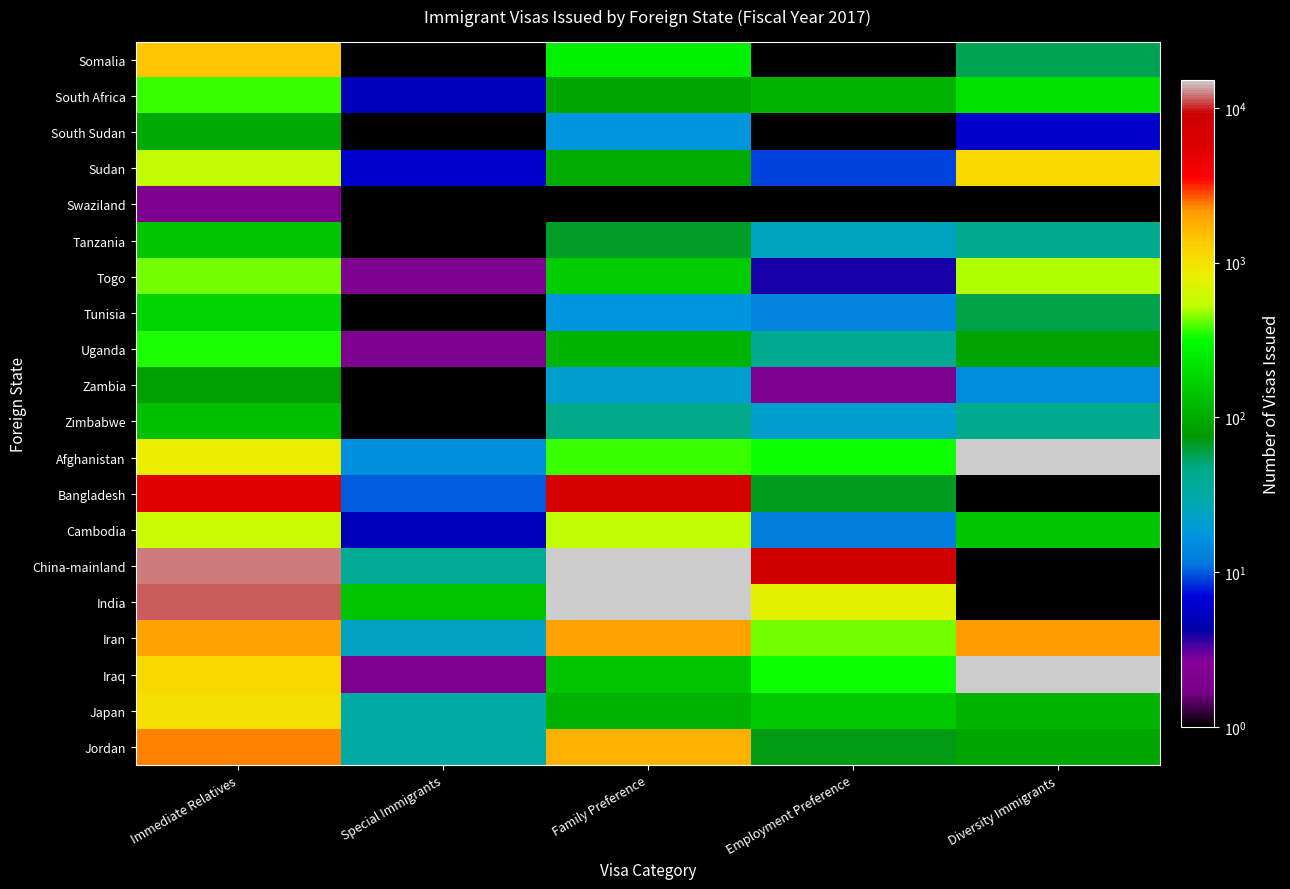

At which category is the sum across all series the highest?

Family Preference